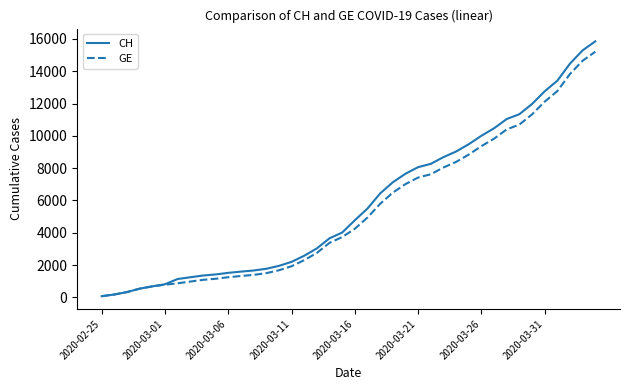

What is the maximum value for GE?

15208